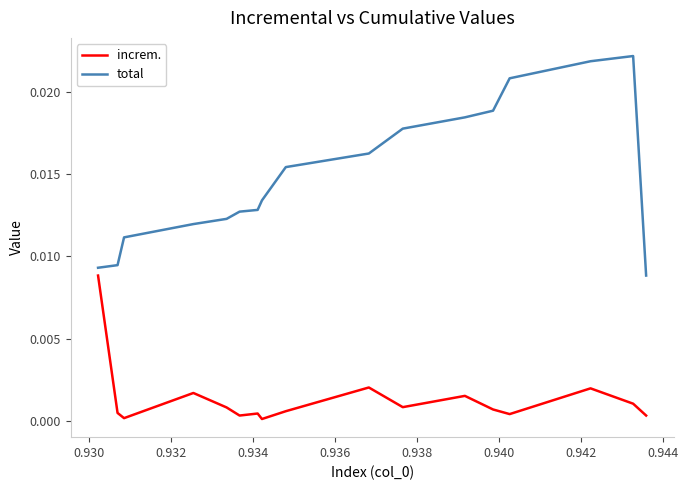

List the series in order of their overall mean, lowest first.

increm., total